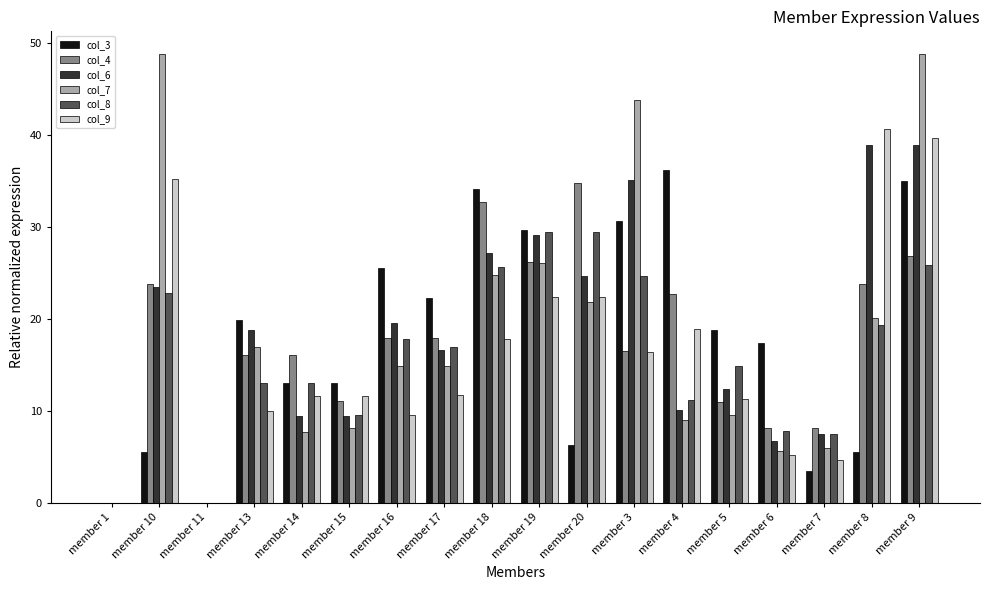

True or false: col_3 has a value of 34.1 at member 18.

True